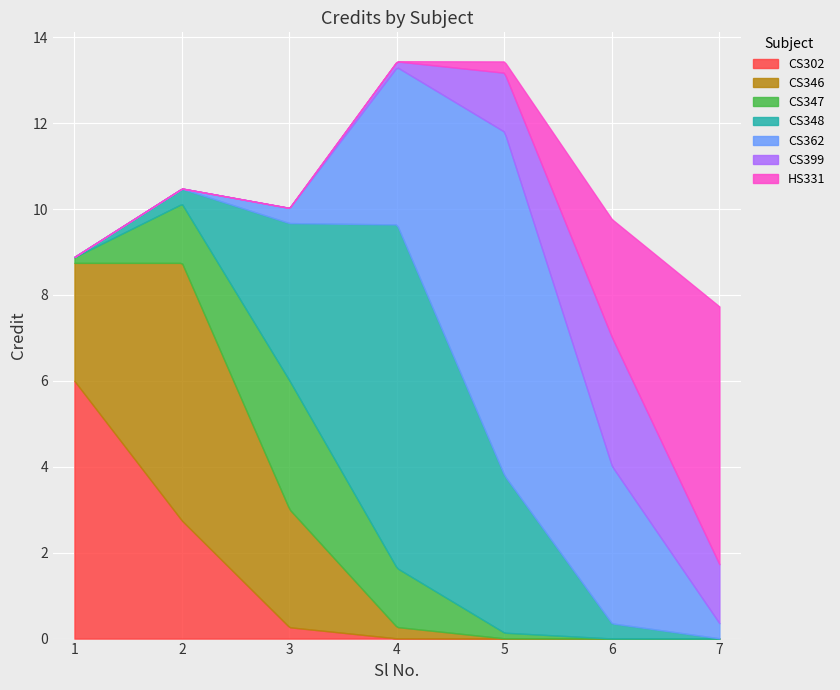

What is the difference between the values at CS348 and CS347?

5